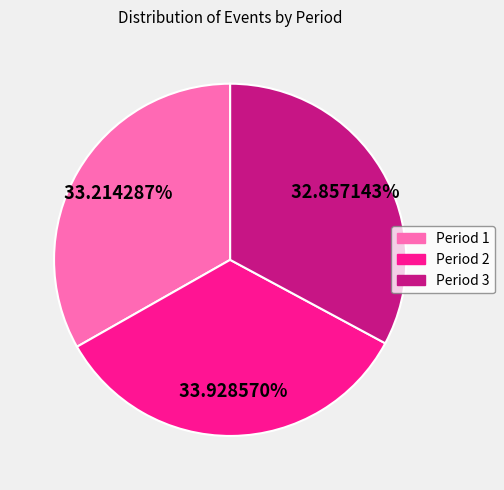

What portion of the pie excludes Period 3?

67.1%